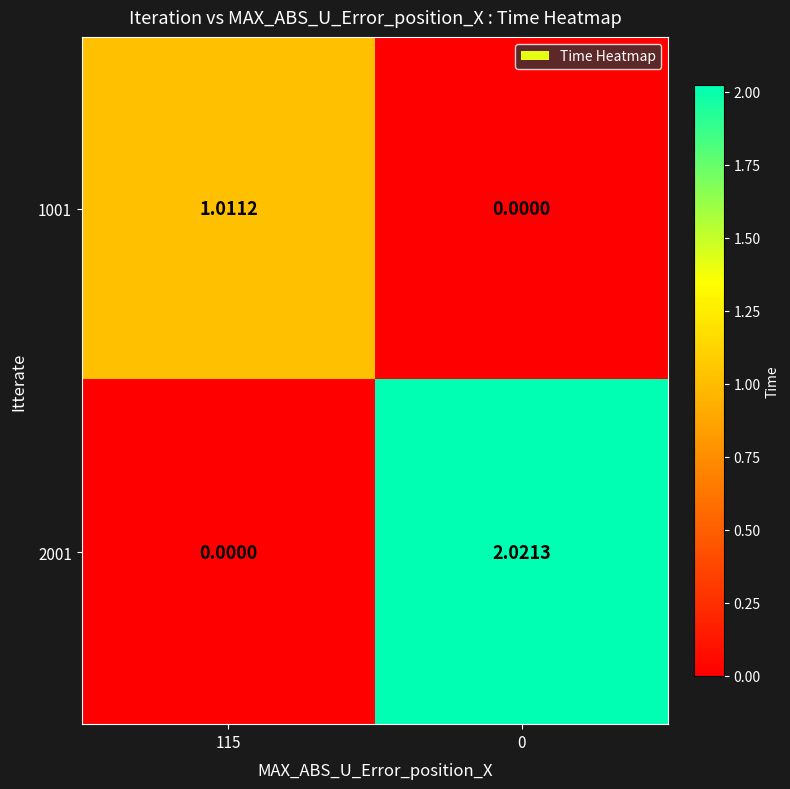

Is the value of 1001 at 115 greater than the value of 2001 at 0?

No